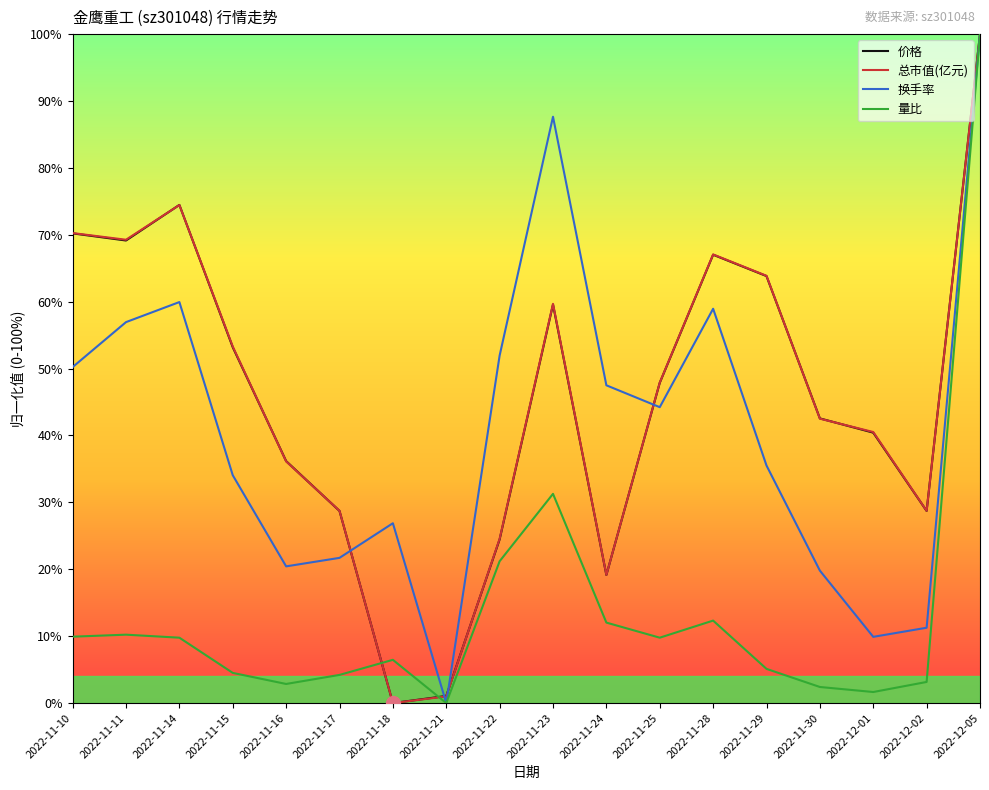

How many lines are shown in the chart?

4